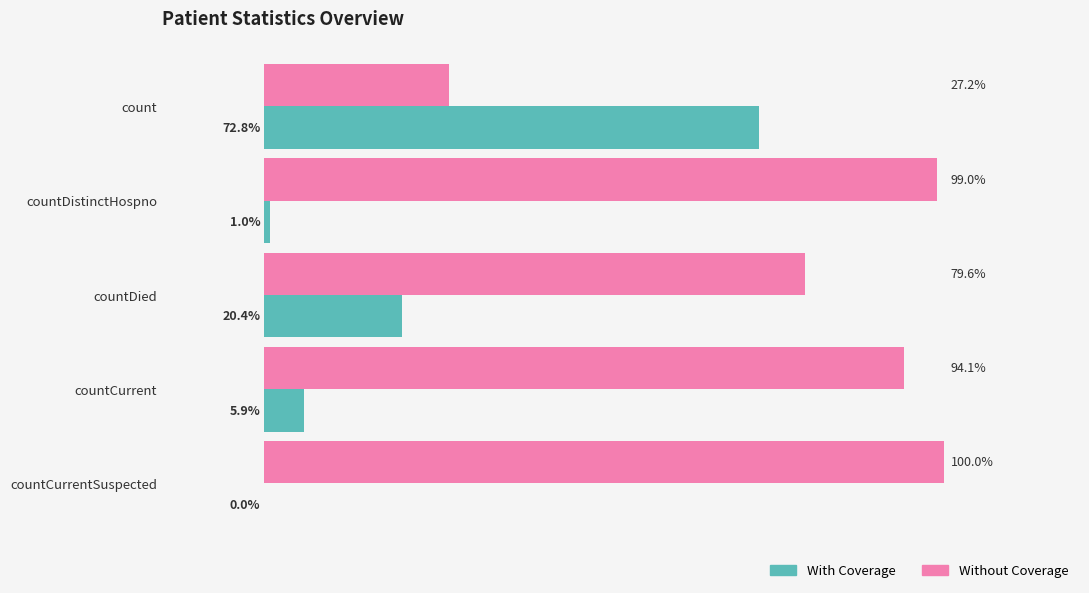

What are all the series names shown in the legend?

With Coverage, Without Coverage